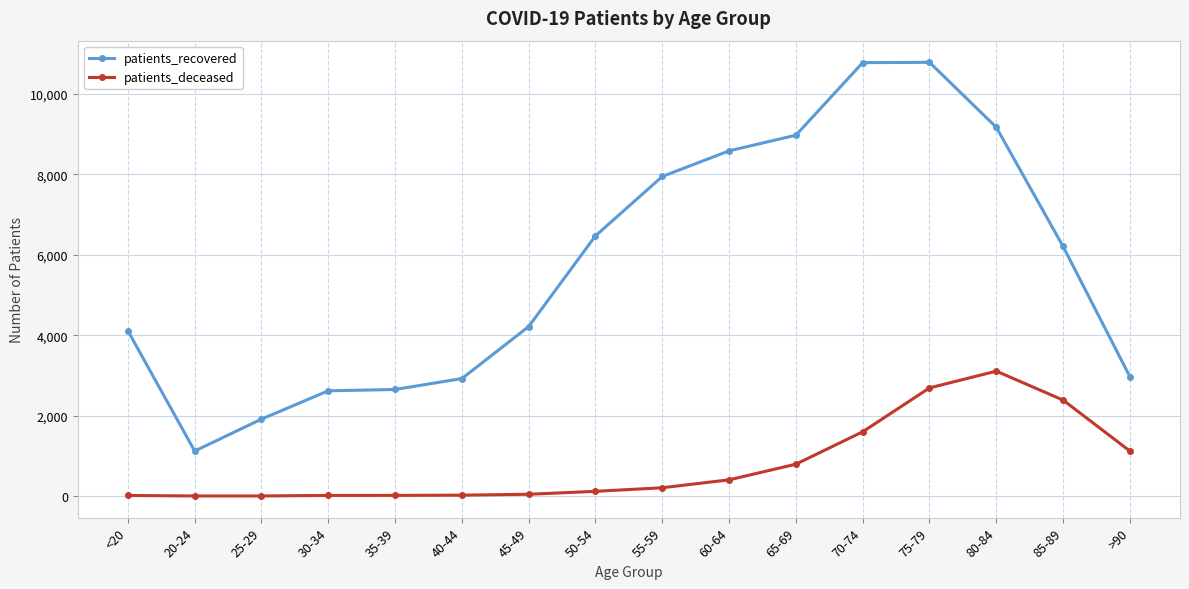

What is the sum of all patients_deceased values?

12547